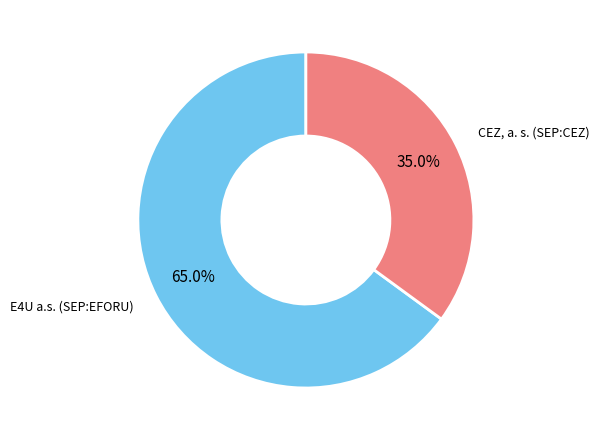

Is there a majority slice in this chart?

Yes